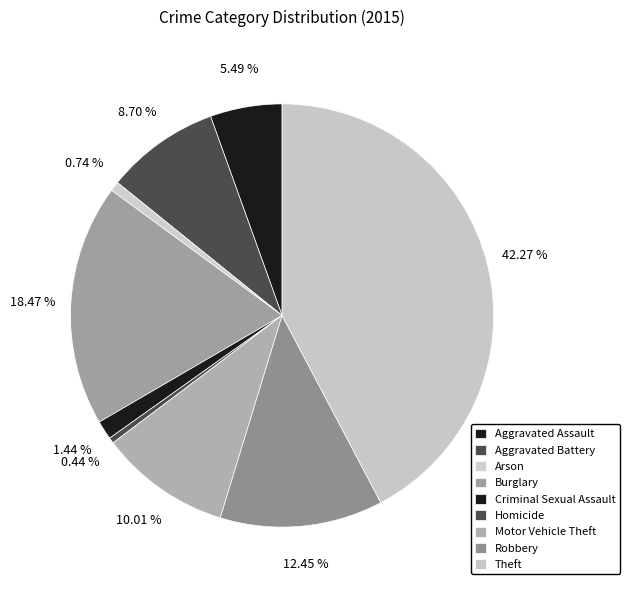

How many slices are in this pie chart?

9